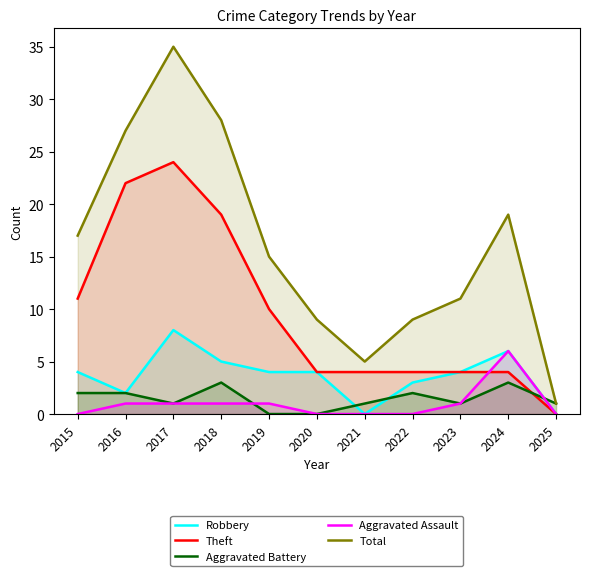

What is the maximum value for Theft?

24